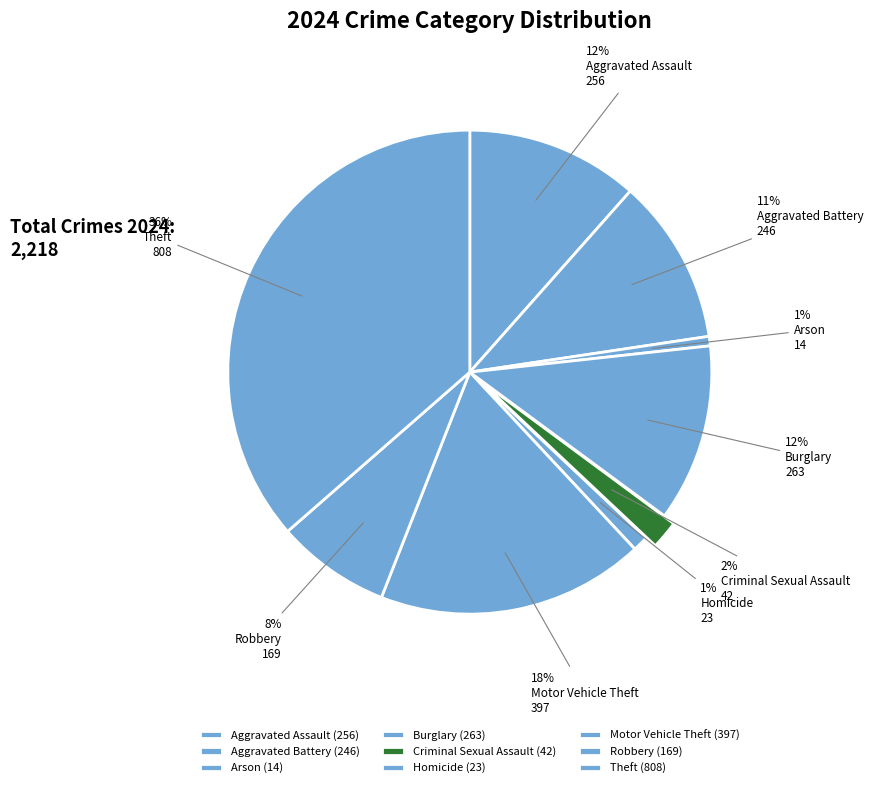

Rank the categories by value from lowest to highest.

Arson, Homicide, Criminal Sexual Assault, Robbery, Aggravated Battery, Aggravated Assault, Burglary, Motor Vehicle Theft, Theft